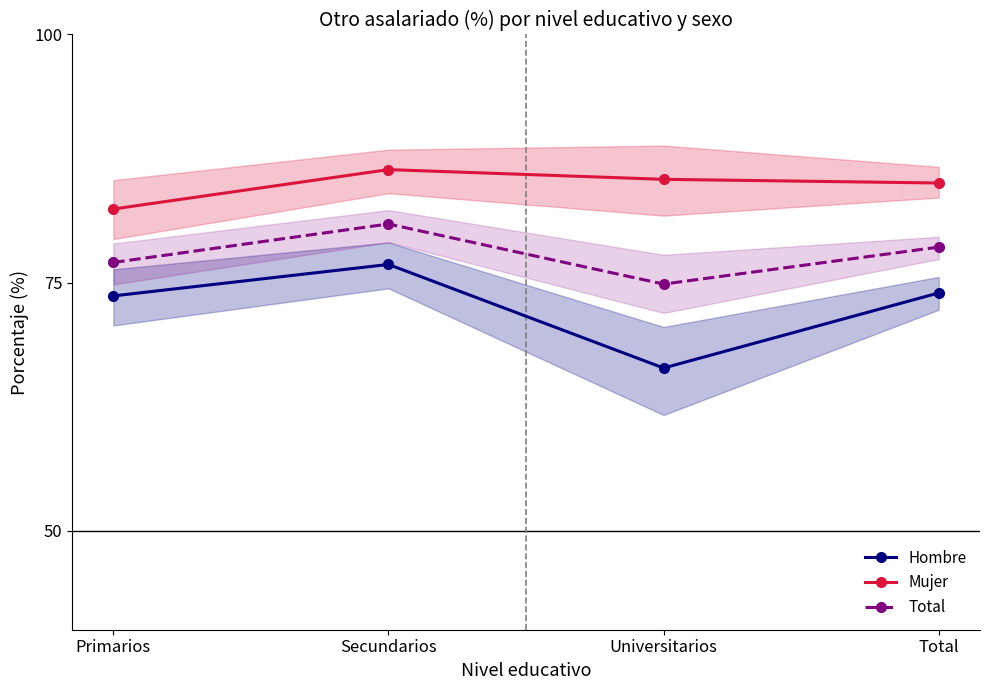

At which category is the sum across all series the highest?

Secundarios